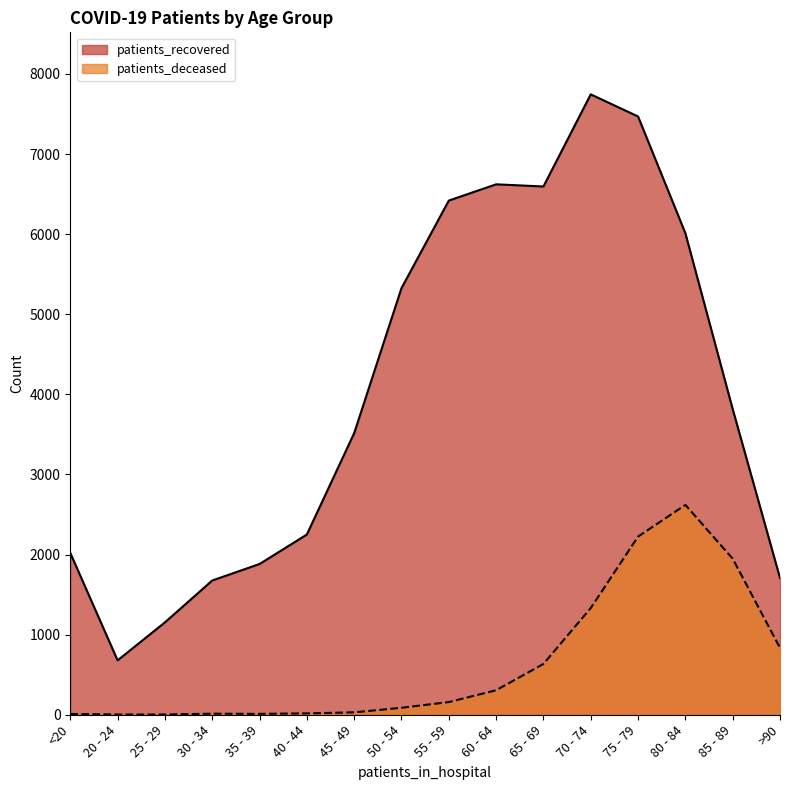

Reading right to left, extract all data points from this chart.

patients_recovered: >90=1707	85 - 89=3816	80 - 84=6012	75 - 79=7469	70 - 74=7745	65 - 69=6595	60 - 64=6622	55 - 59=6419	50 - 54=5326	45 - 49=3516	40 - 44=2250	35 - 39=1882	30 - 34=1676	25 - 29=1153	20 - 24=679	<20=2020
patients_deceased: >90=835	85 - 89=1948	80 - 84=2620	75 - 79=2224	70 - 74=1332	65 - 69=634	60 - 64=306	55 - 59=158	50 - 54=87	45 - 49=30	40 - 44=17	35 - 39=11	30 - 34=13	25 - 29=3	20 - 24=3	<20=10